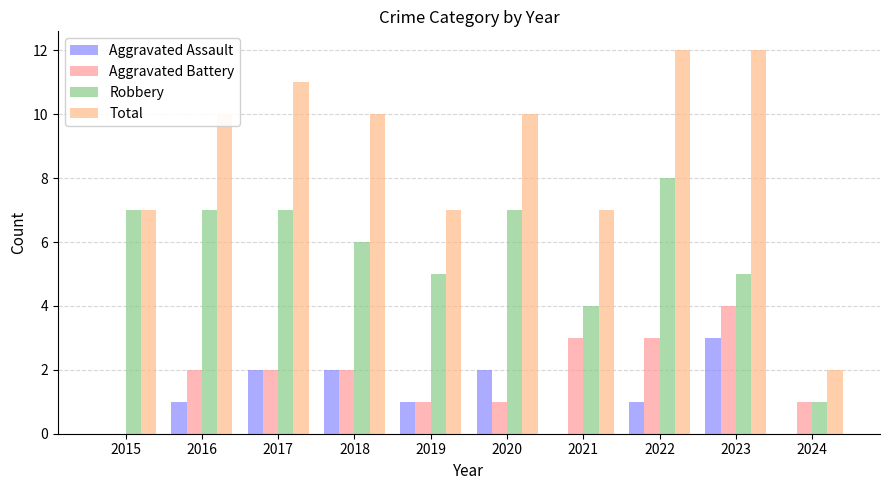

Reading left to right, transcribe all the data shown in this chart.

Aggravated Assault: 2015=0	2016=1	2017=2	2018=2	2019=1	2020=2	2021=0	2022=1	2023=3	2024=0
Aggravated Battery: 2015=0	2016=2	2017=2	2018=2	2019=1	2020=1	2021=3	2022=3	2023=4	2024=1
Robbery: 2015=7	2016=7	2017=7	2018=6	2019=5	2020=7	2021=4	2022=8	2023=5	2024=1
Total: 2015=7	2016=10	2017=11	2018=10	2019=7	2020=10	2021=7	2022=12	2023=12	2024=2